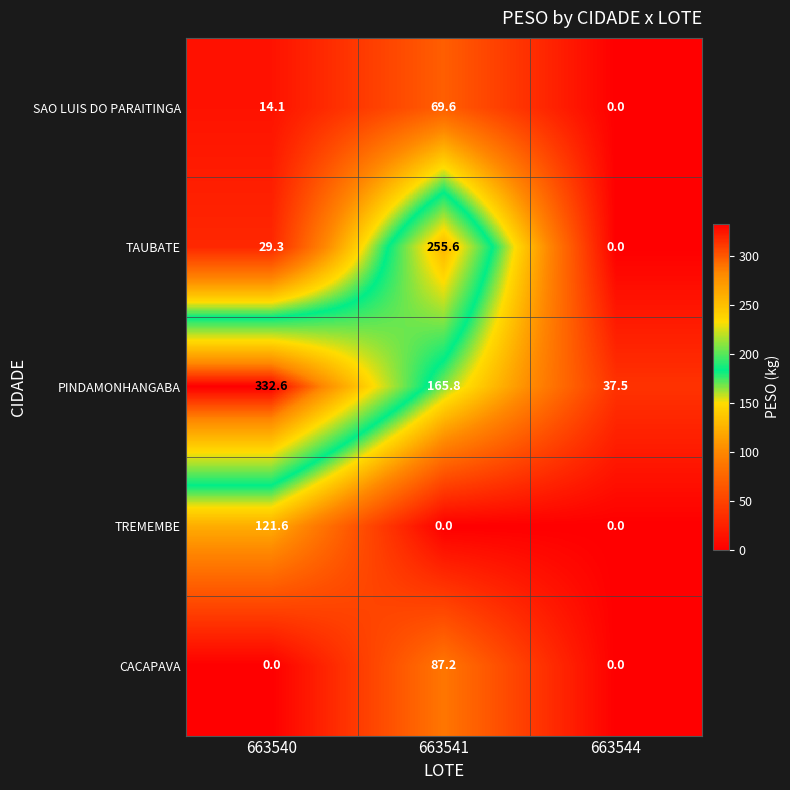

At which label does TREMEMBE reach its peak?

663540